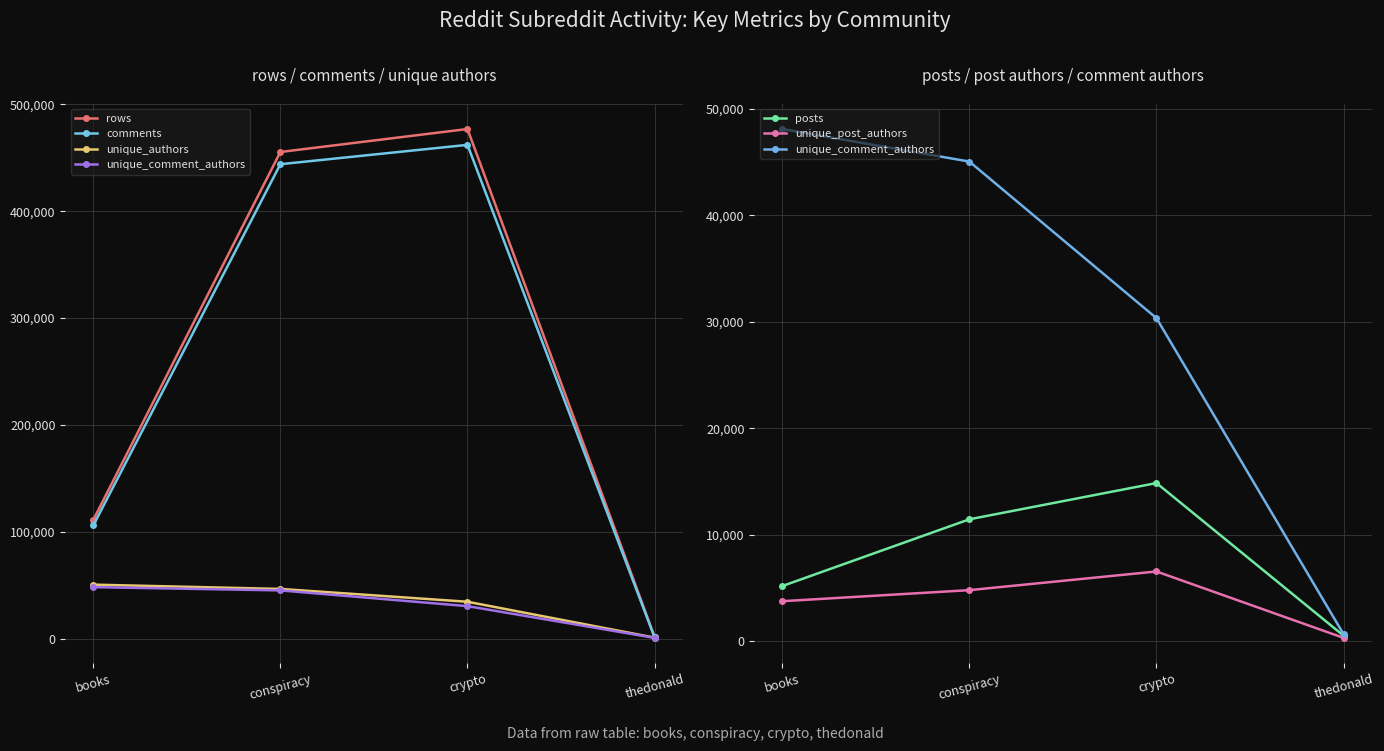

List the series in order of their peak value, highest first.

rows, comments, unique_authors, unique_comment_authors, posts, unique_post_authors